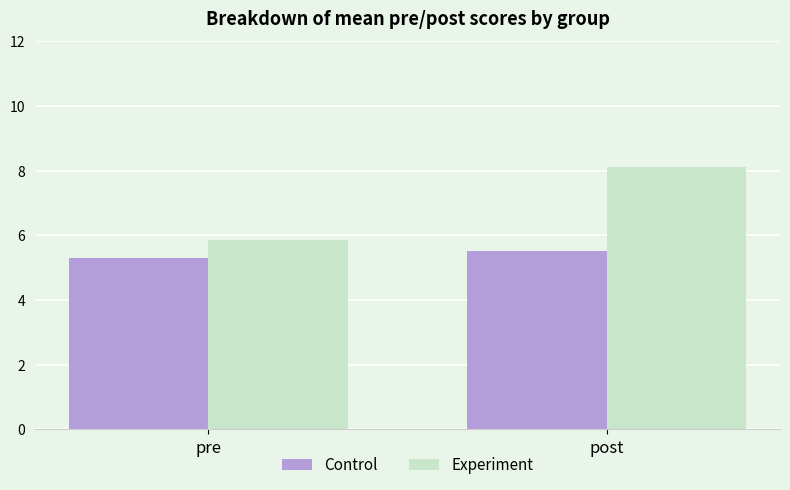

What is the value of the Control bar at the 1st from the left?

5.3